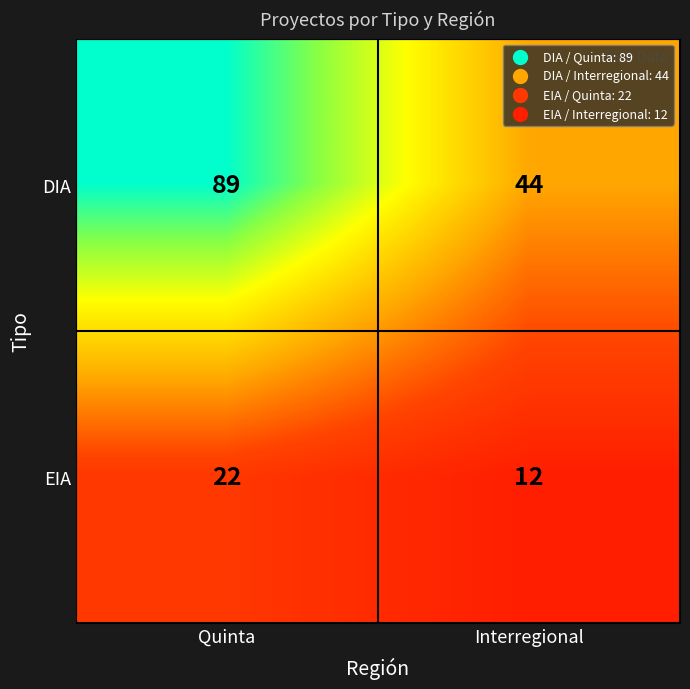

Reading right to left, transcribe all the data shown in this chart.

DIA: 44	89
EIA: 12	22